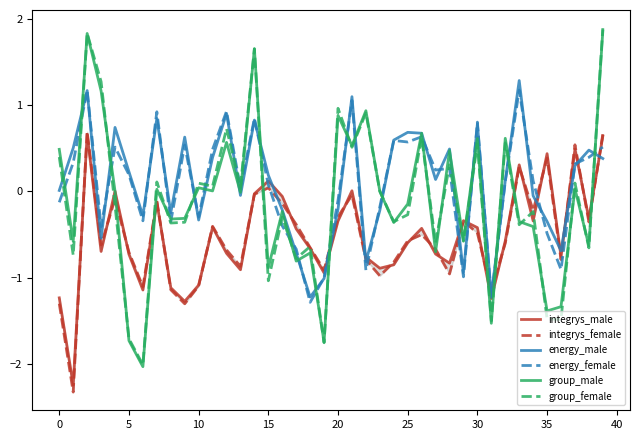

How many intersections are there between integrys_female and group_male?

12